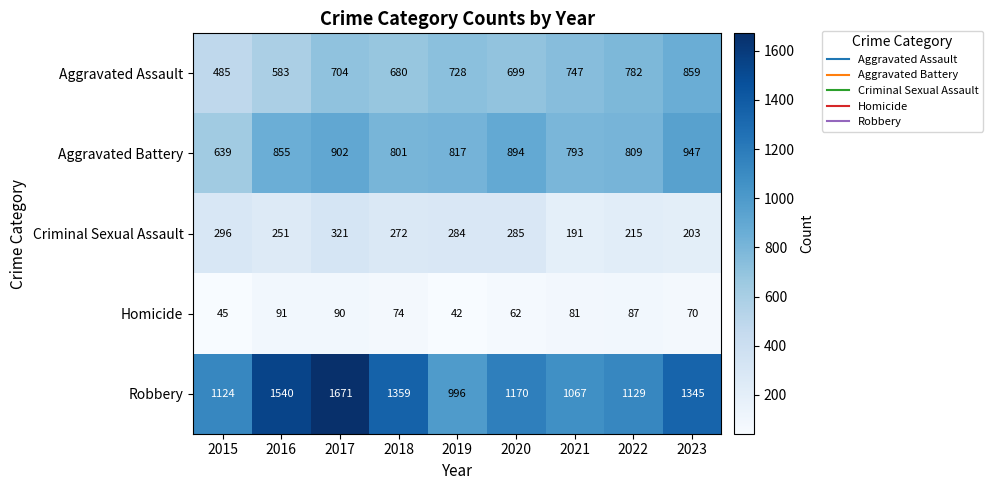

Count the number of data series in this chart.

5